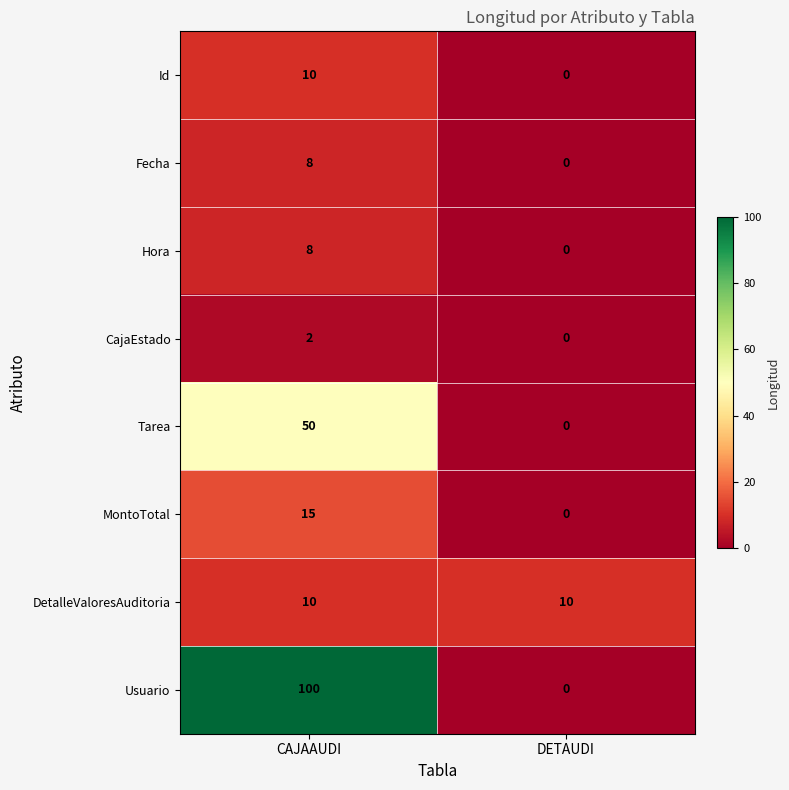

How many values in MontoTotal are above zero?

1